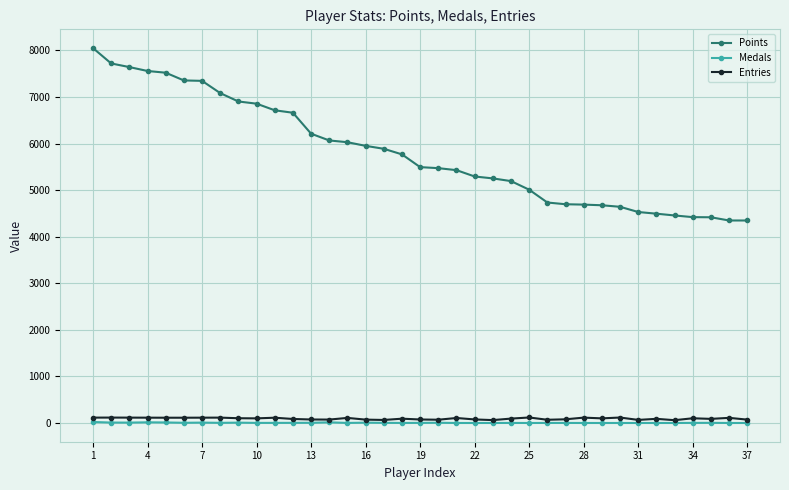

Which series has the widest spread of values?

Points